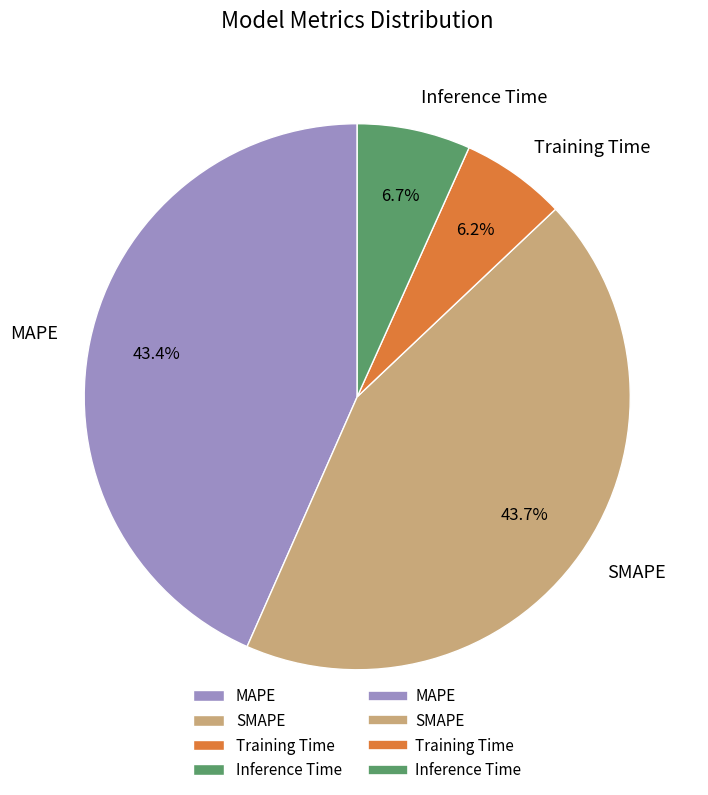

Does Inference Time account for over 50% of the chart?

No